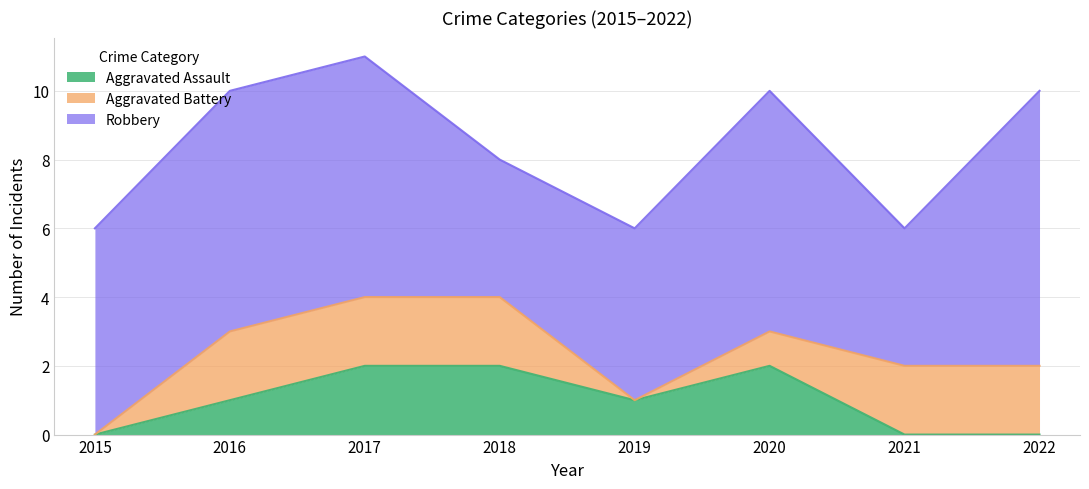

What is the highest value of the Aggravated Battery series?

2